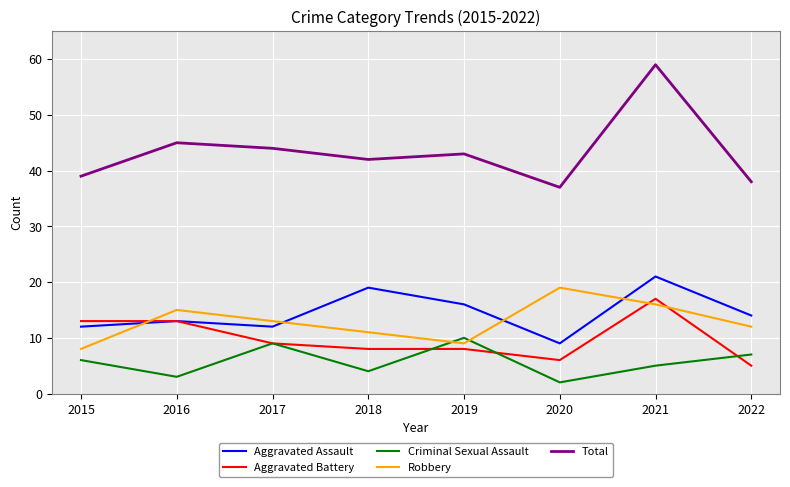

How many interior local valleys does the Criminal Sexual Assault series have?

3